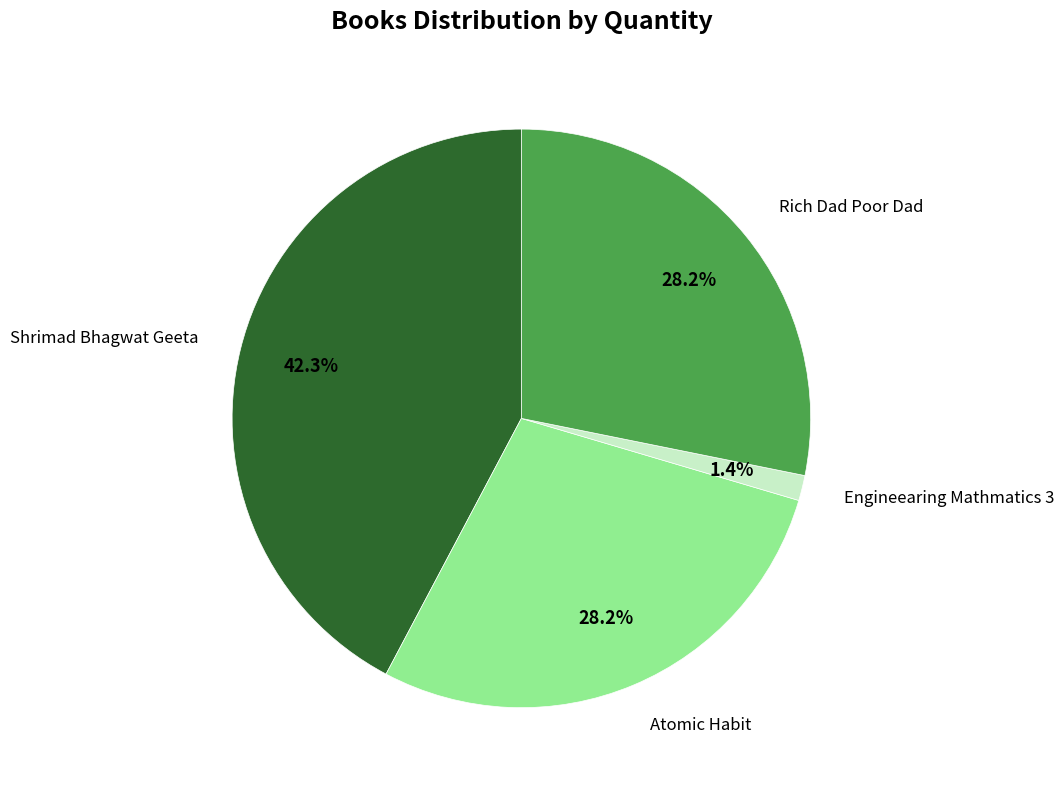

To the nearest percent, what portion does Shrimad Bhagwat Geeta represent?

42%